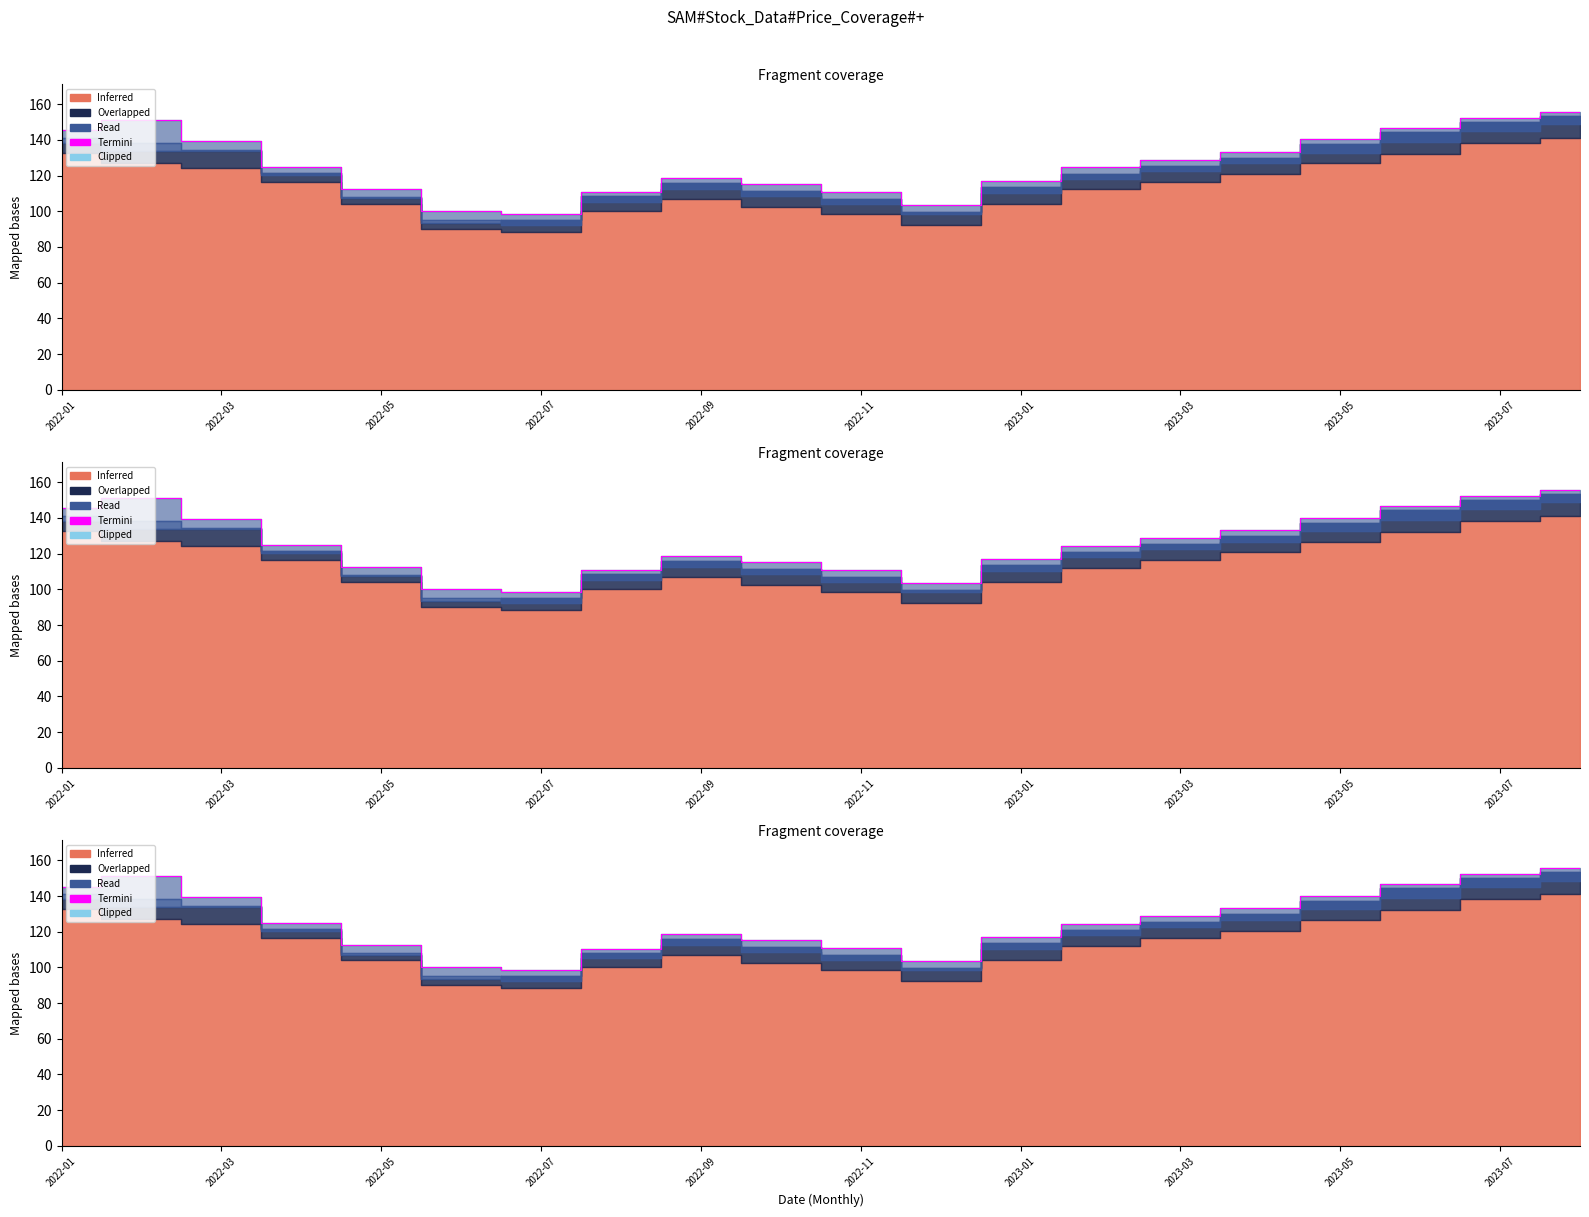

What is the approximate value at 13?

124.6